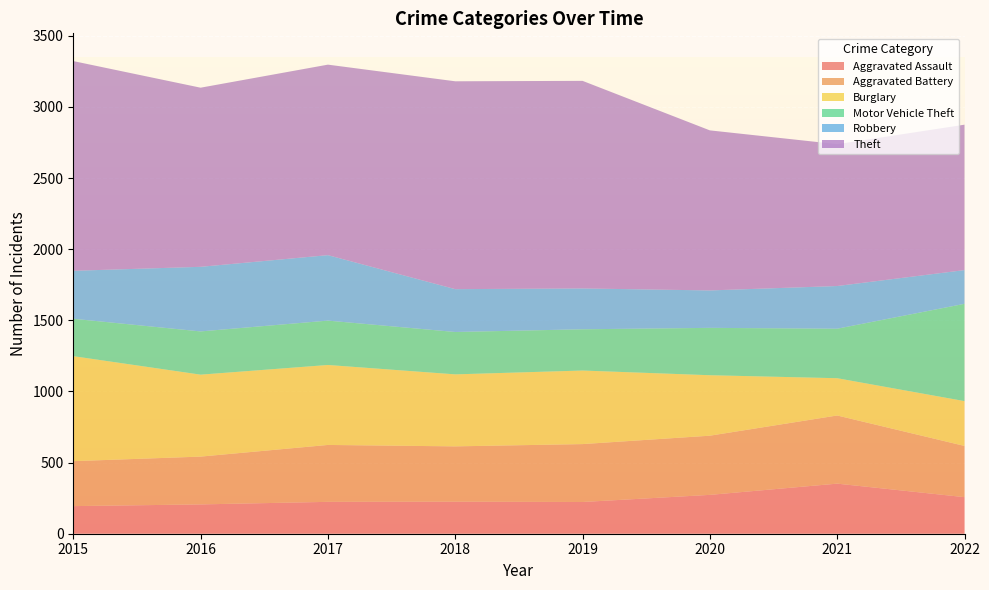

Reading right to left, transcribe all the data shown in this chart.

Aggravated Assault: 2022=257	2021=352	2020=273	2019=223	2018=225	2017=224	2016=206	2015=194
Aggravated Battery: 2022=360	2021=479	2020=416	2019=407	2018=389	2017=400	2016=336	2015=316
Burglary: 2022=315	2021=262	2020=425	2019=517	2018=506	2017=562	2016=576	2015=738
Motor Vehicle Theft: 2022=684	2021=348	2020=333	2019=290	2018=298	2017=312	2016=304	2015=263
Robbery: 2022=237	2021=300	2020=263	2019=287	2018=301	2017=460	2016=454	2015=337
Theft: 2022=1022	2021=997	2020=1125	2019=1459	2018=1461	2017=1339	2016=1259	2015=1474